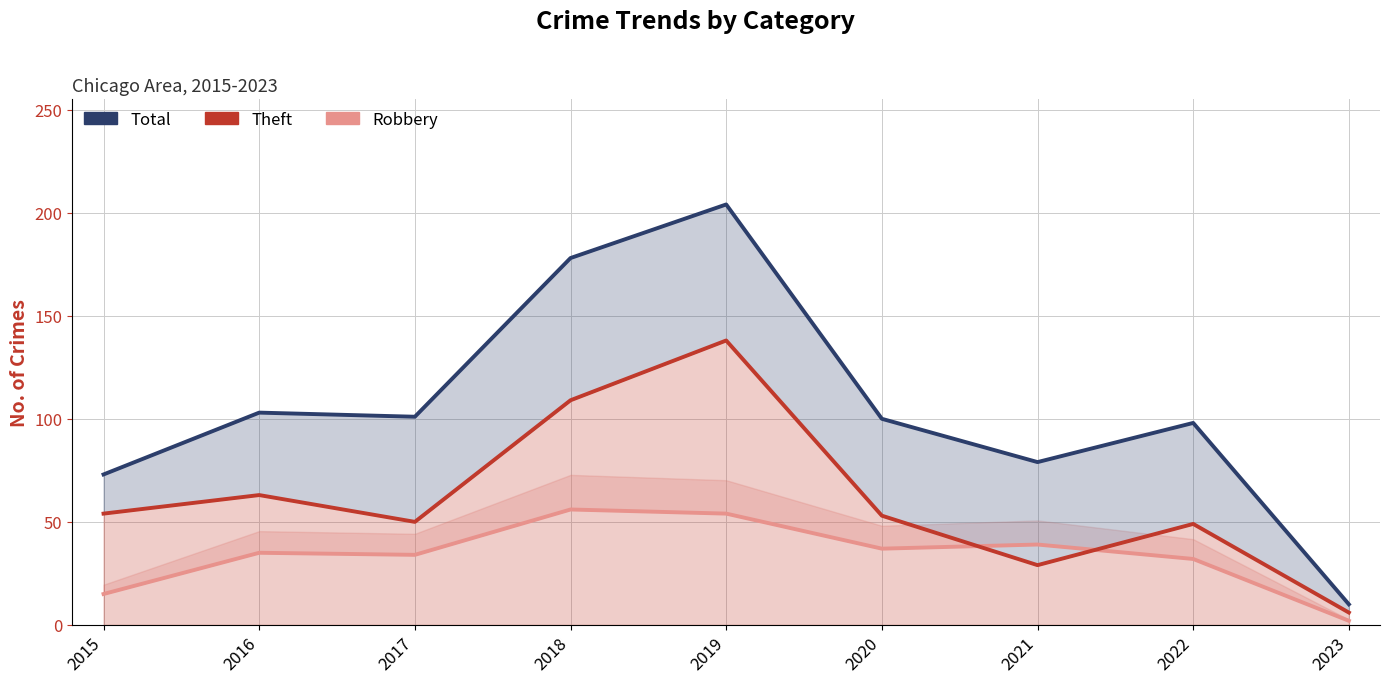

At which label is Total closest to 107?

2016